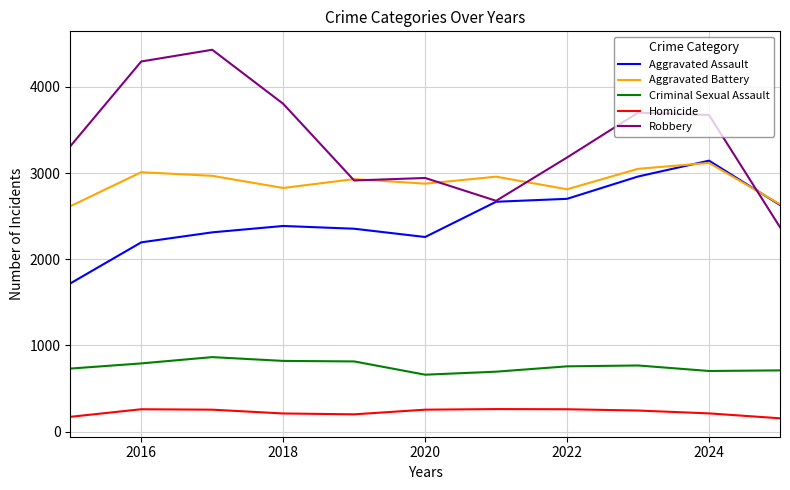

What is the greatest value displayed?

4431